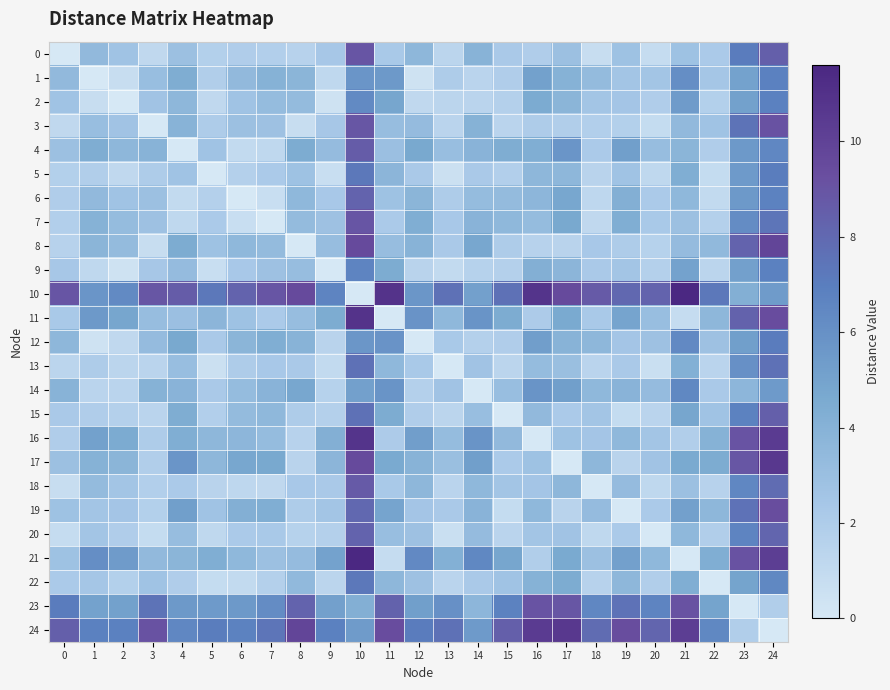

Which series has the widest spread of values?

10